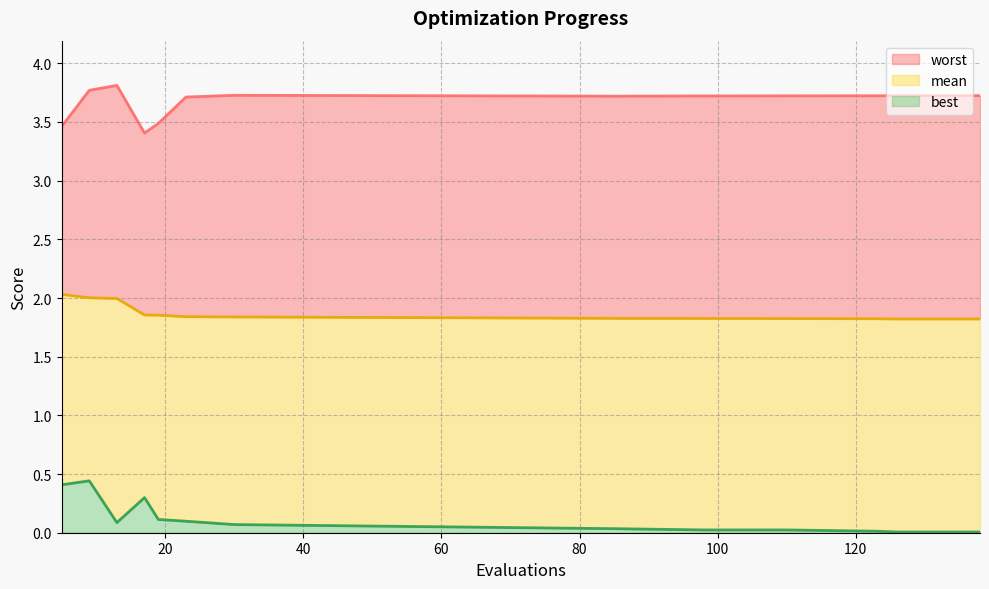

The mean series shows 1.1 at 138. True or false?

False